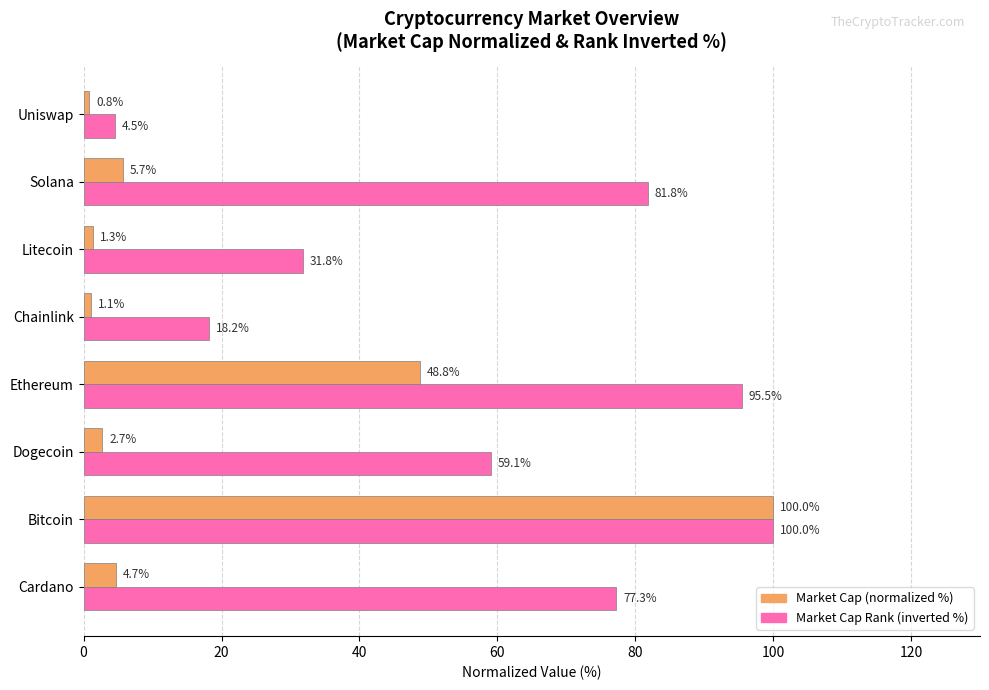

What is the greatest value displayed?

100.0